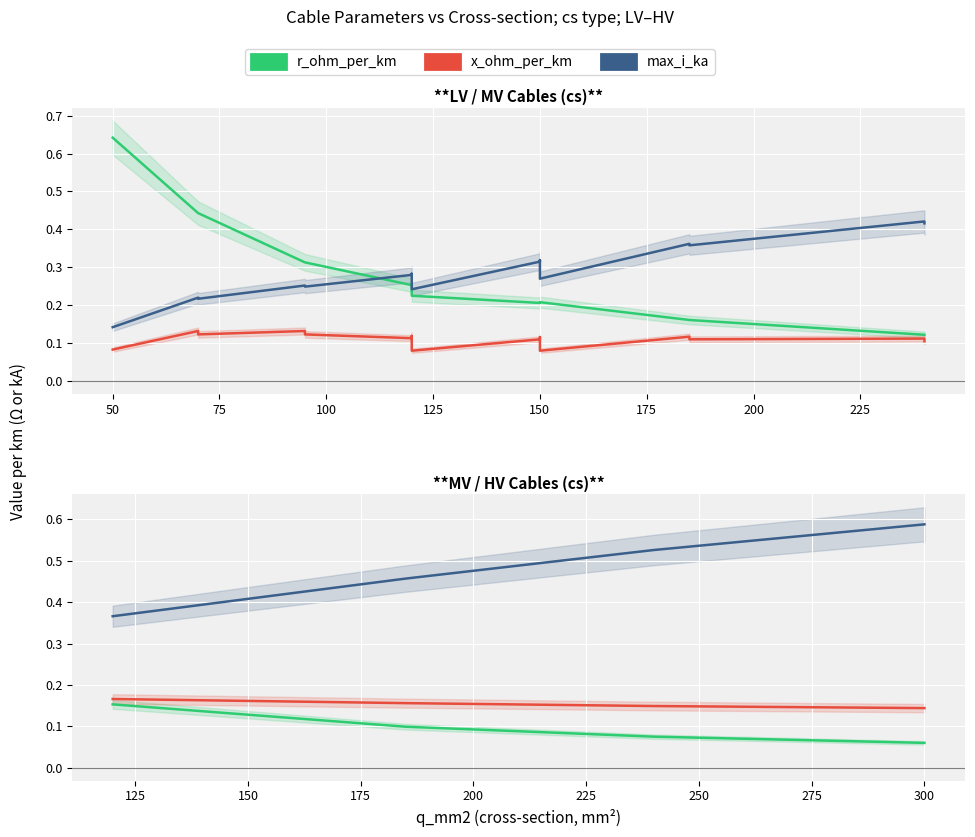

Which has a higher value, 100 or 50?

50